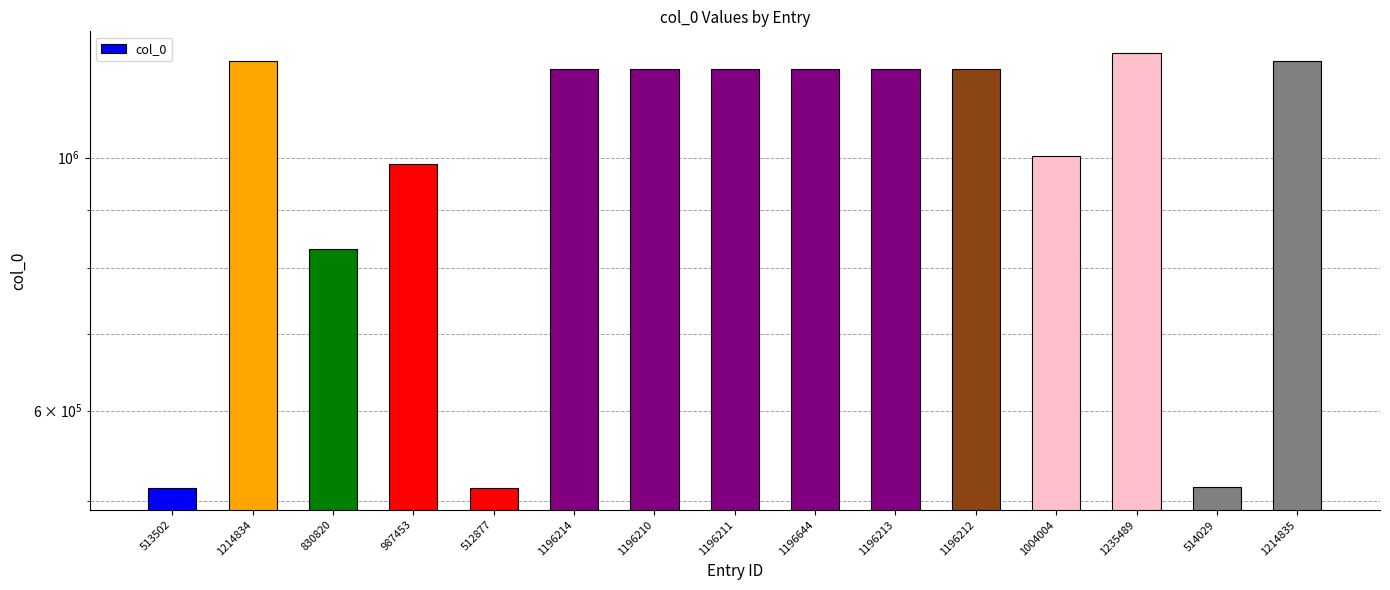

What position from the right is 514029?

2